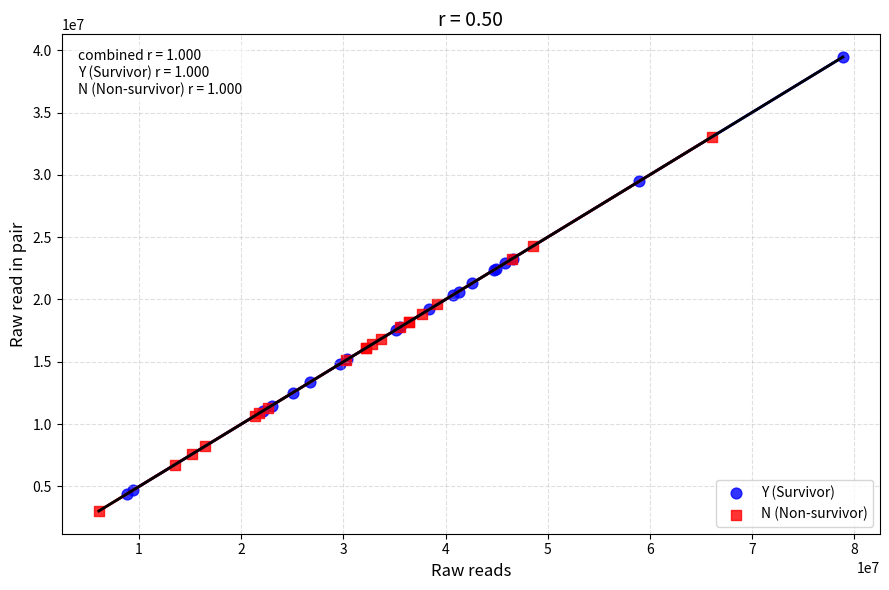

Which series reaches the maximum Y coordinate?

Y (Survivor)